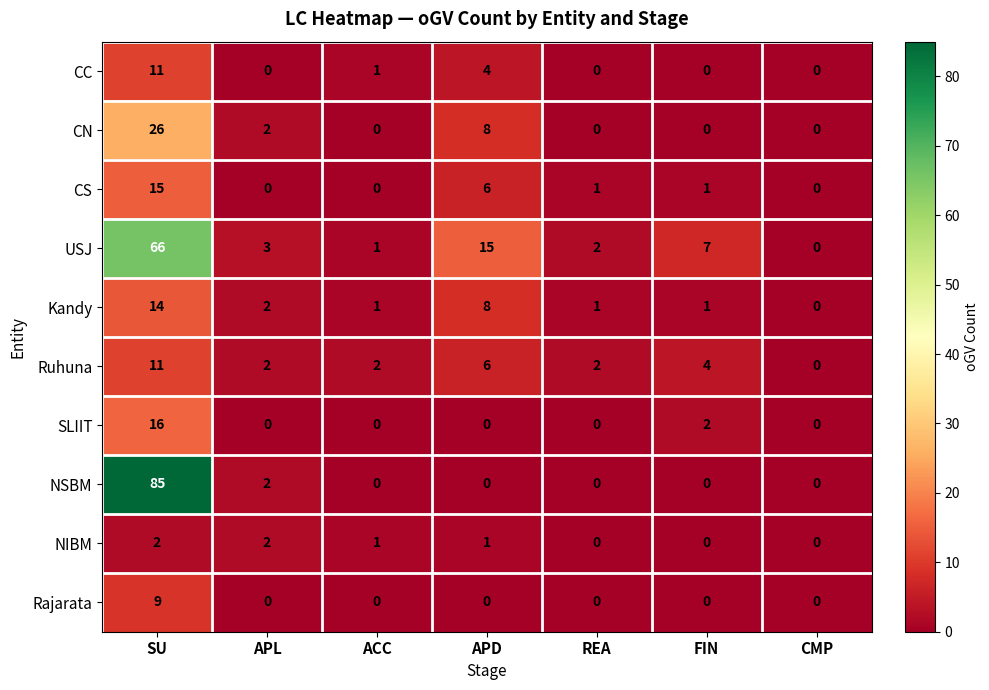

What is the difference between the maximum and minimum values in the Kandy series?

14